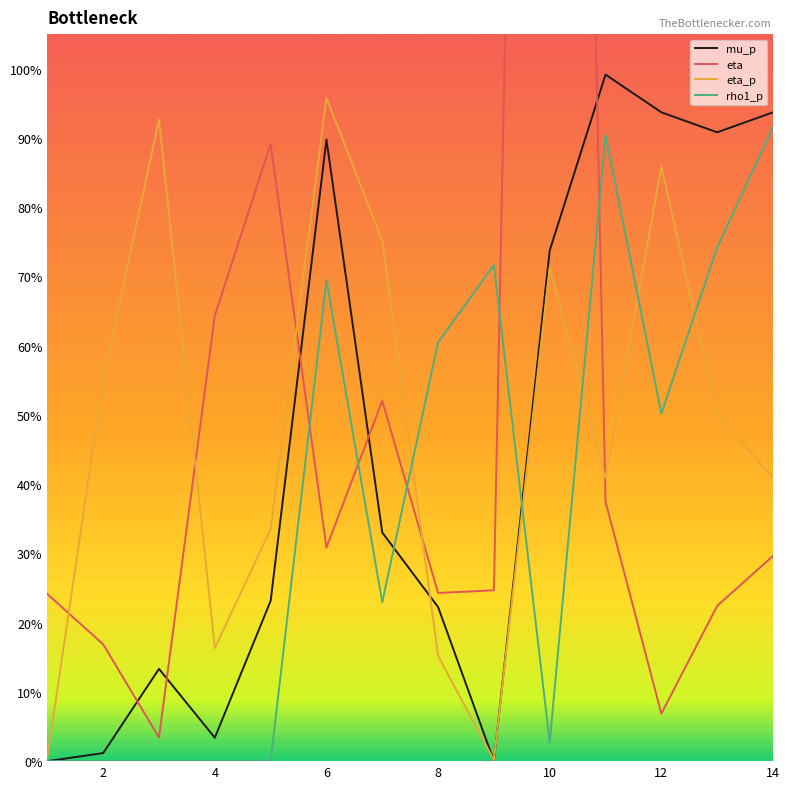

Rank the series by their maximum value, from highest to lowest.

eta, mu_p, eta_p, rho1_p